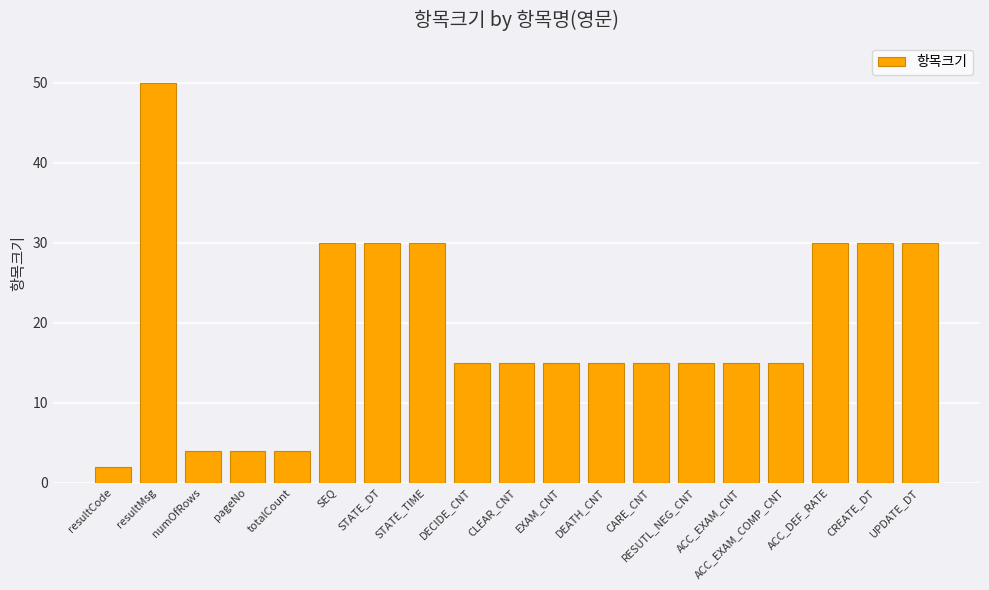

What is the label of the 3rd bar from the right?

ACC_DEF_RATE